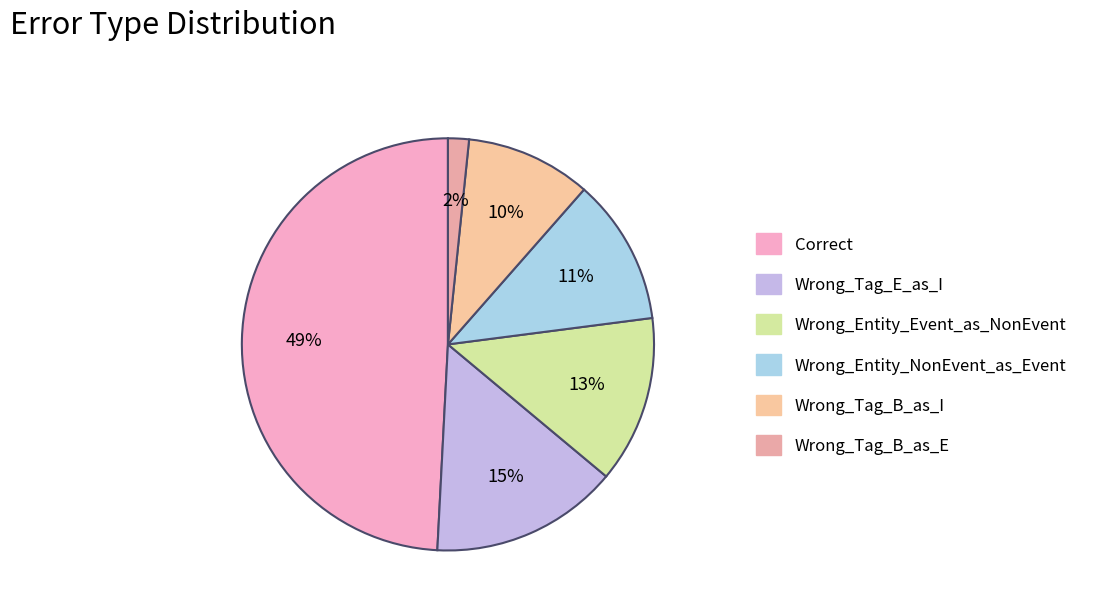

The Wrong_Tag_E_as_I slice represents 15% of the pie. True or false?

True